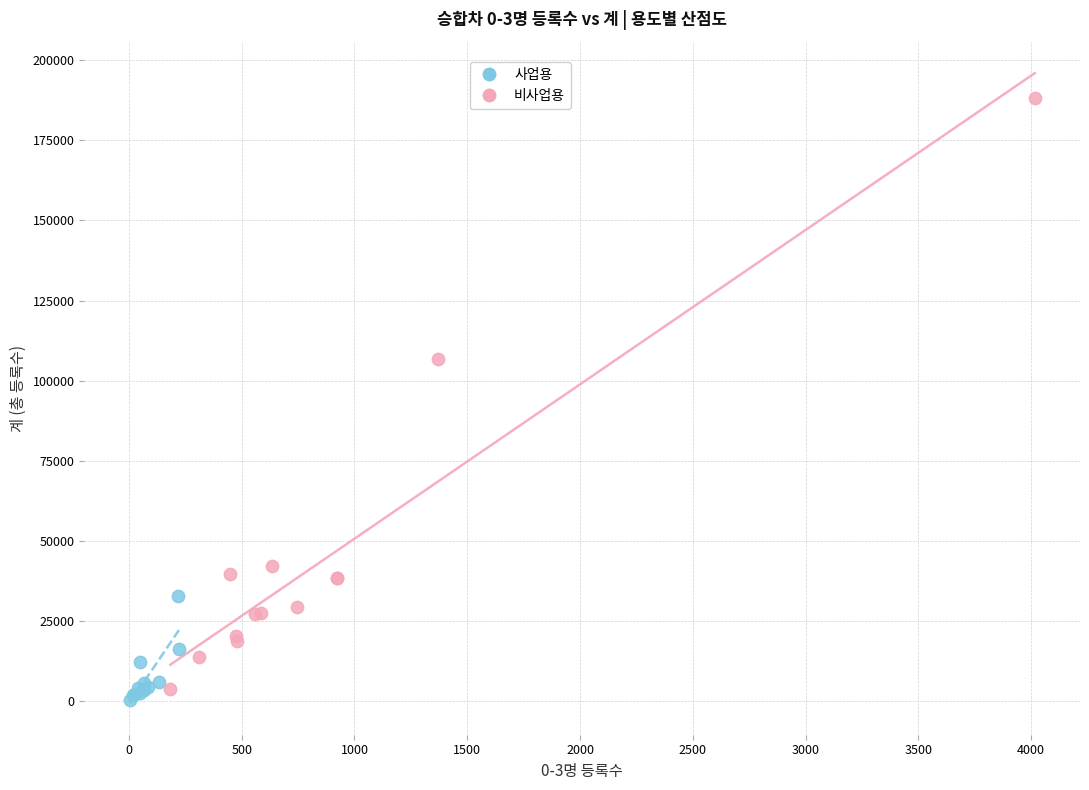

Which series contains the highest Y value?

비사업용